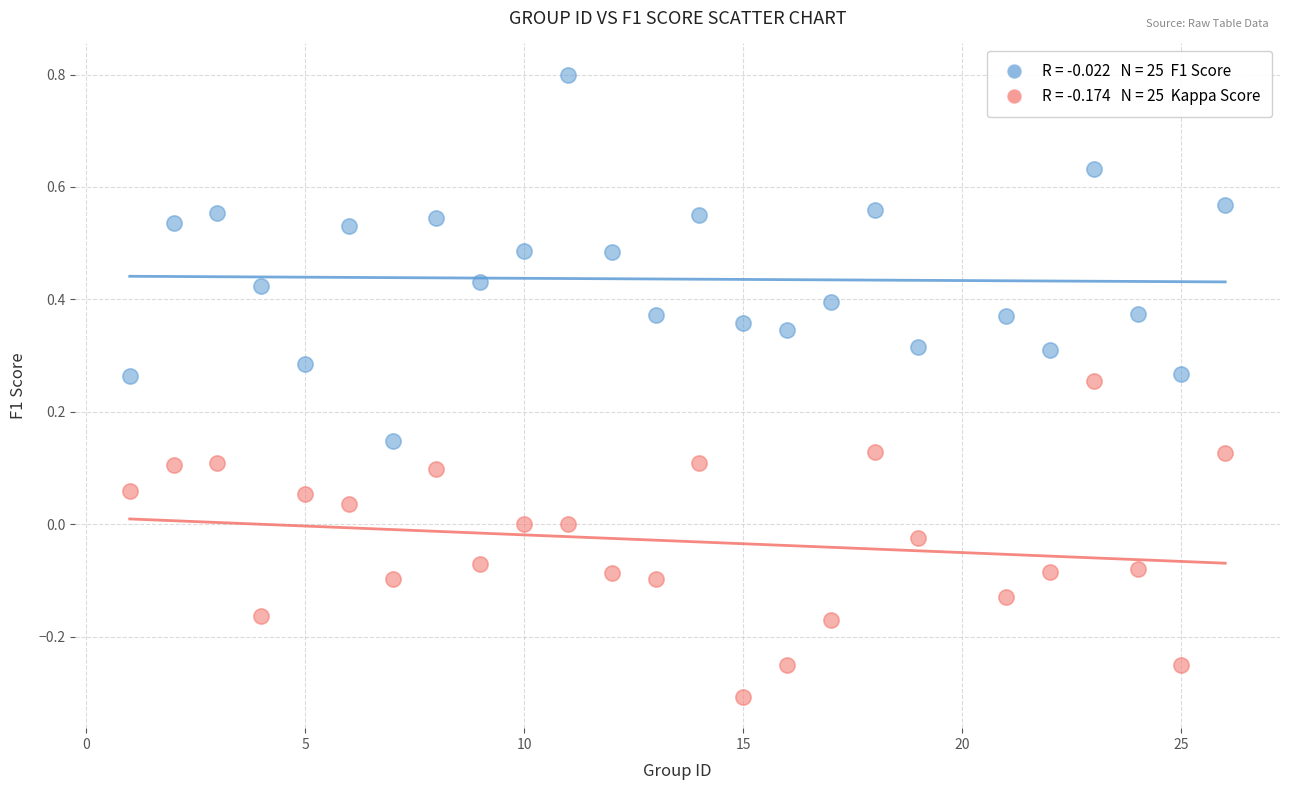

Across all data points, what is the range of Y values (max minus min)?

1.1